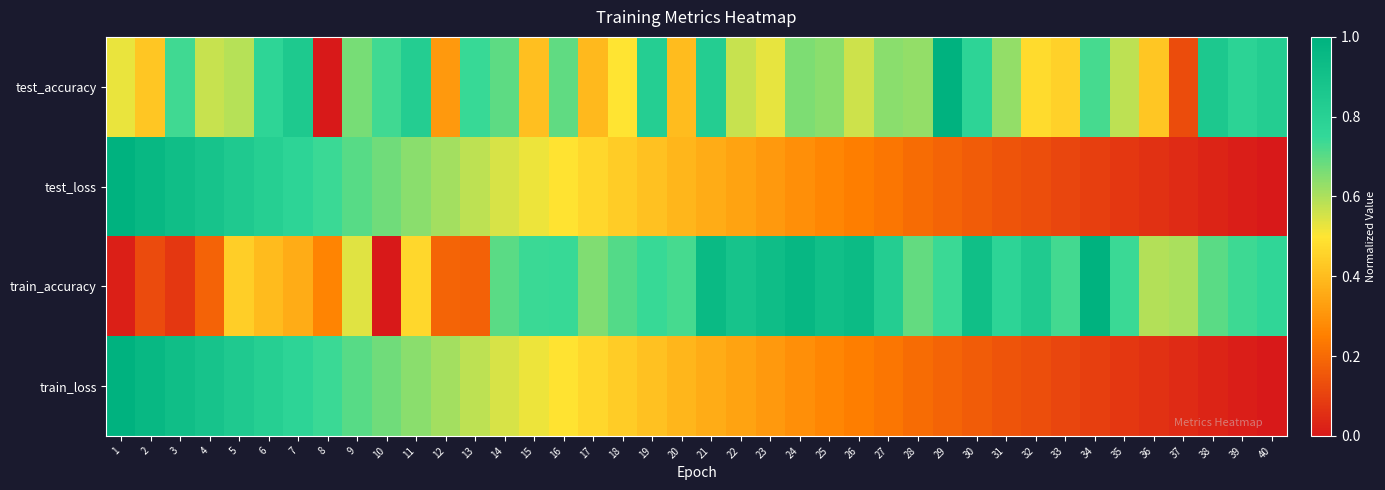

At how many categories does at least one series exceed 0?

40